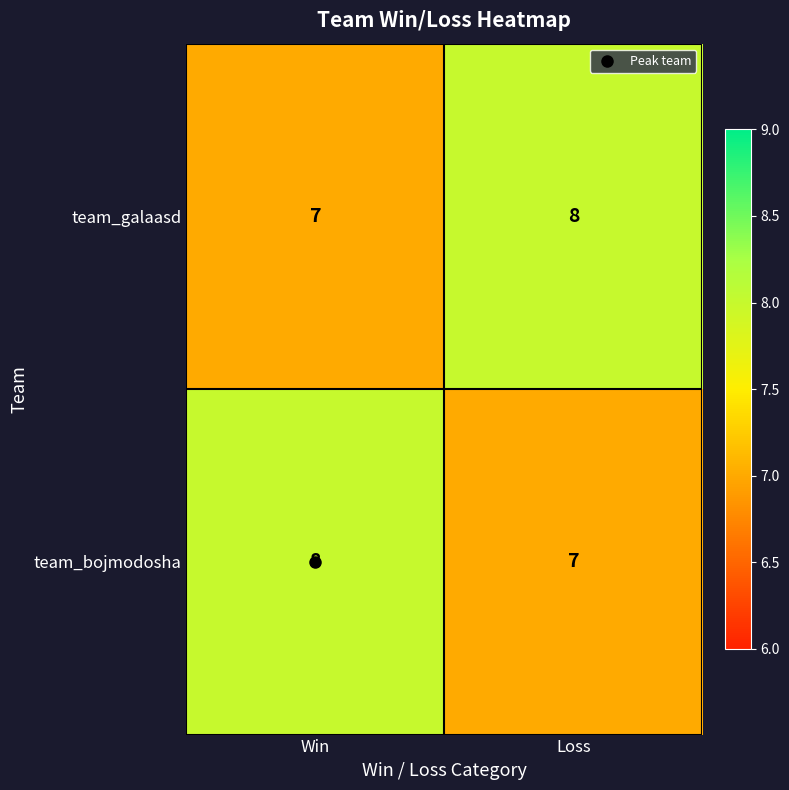

At which label is team_galaasd closest to 7?

Win